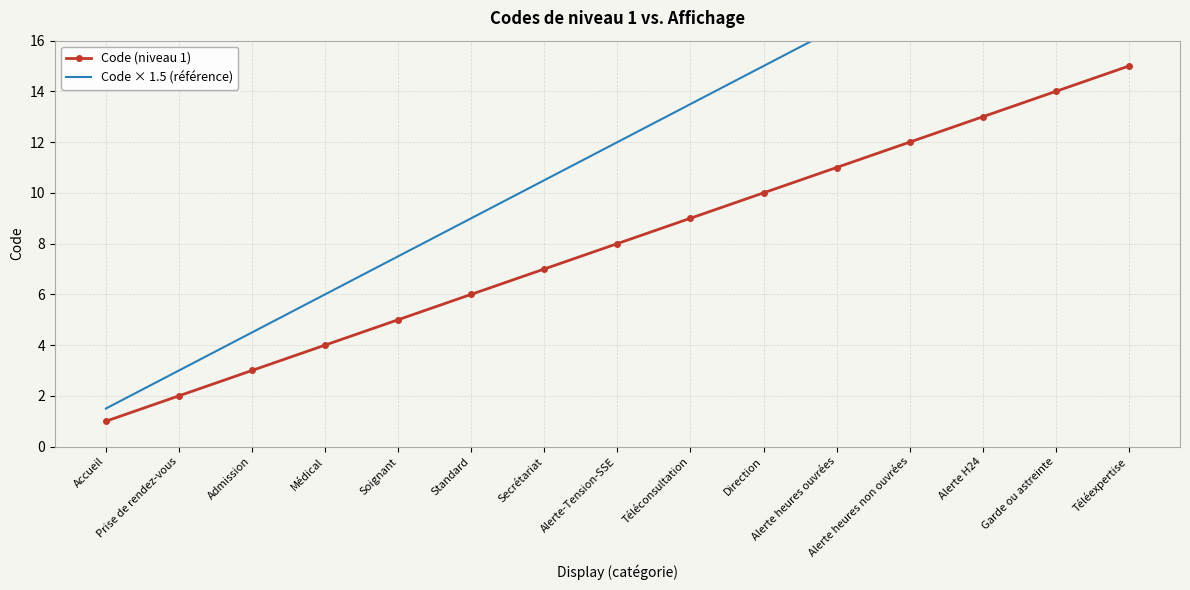

What is the value of the Code (niveau 1) point at the 11th from the left?

11